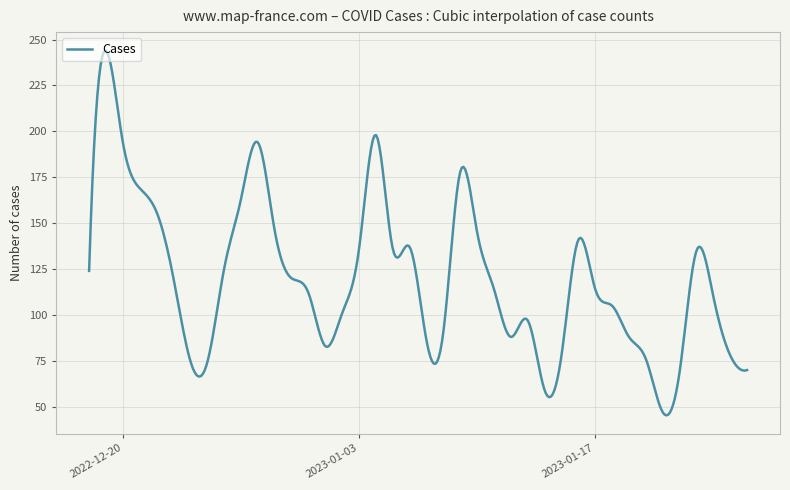

What is the greatest value displayed?

244.1